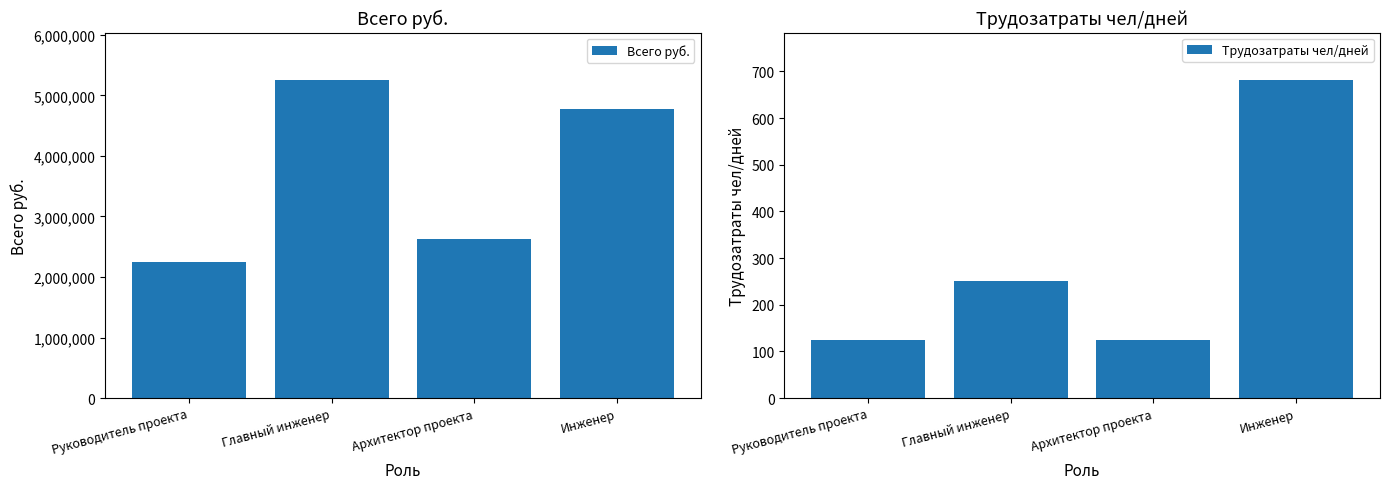

Which series changed the most between Руководитель проекта and Главный инженер?

Всего руб.